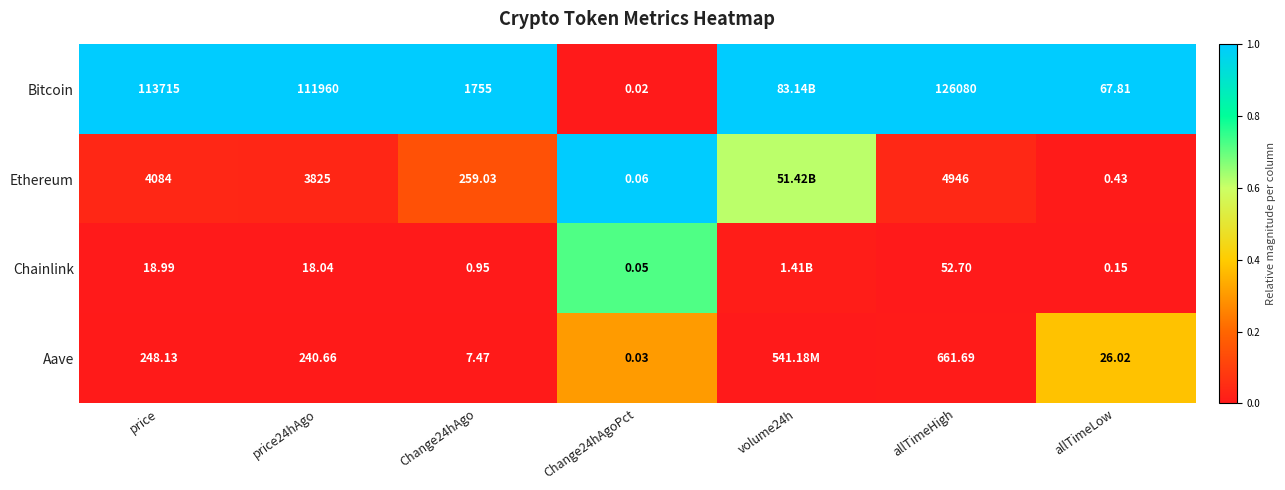

Rank the series at price from highest to lowest value.

Bitcoin, Ethereum, Aave, Chainlink